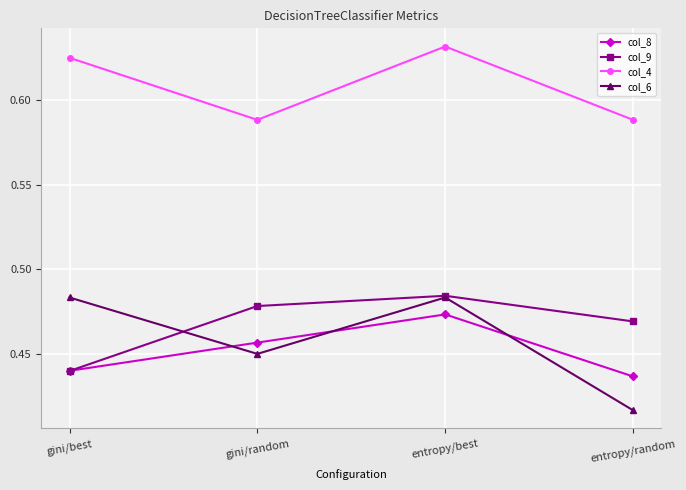

What is the difference between the maximum and minimum values in the col_6 series?

0.1